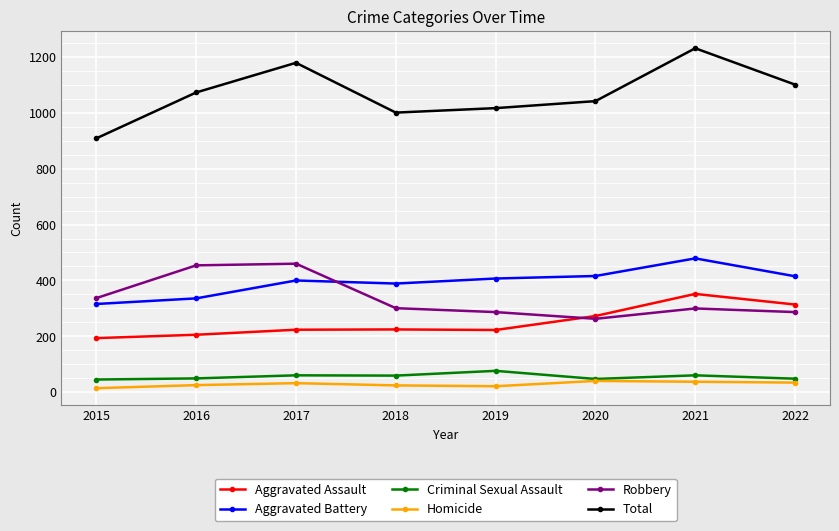

How many lines are shown in the chart?

6